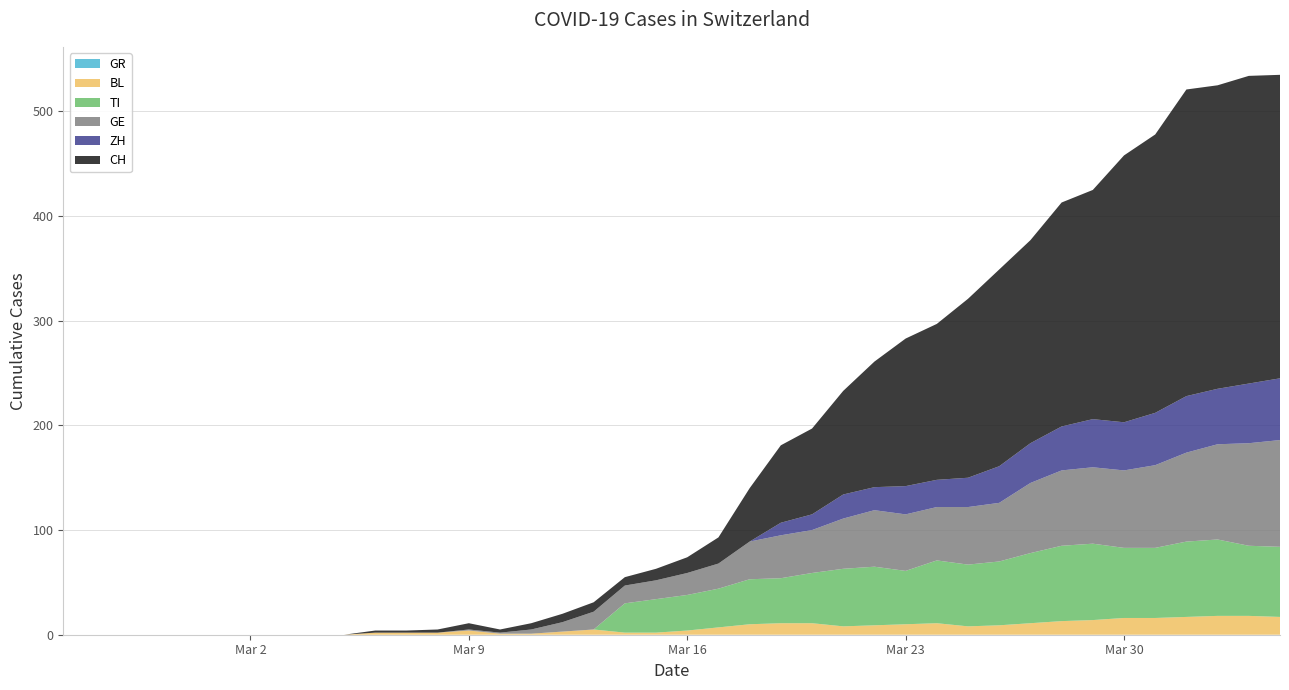

Reading left to right, list all the values displayed in this chart.

CH: 0	0	0	0	0	0	0	0	0	0	2	2	3	6	3	6	8	9	8	11	15	25	51	74	82	99	120	141	149	171	188	194	214	219	255	266	293	290	294	290
ZH: 0	0	0	0	0	0	0	0	0	0	0	0	0	0	0	0	0	0	0	0	0	0	0	12	15	23	22	27	26	28	35	38	42	46	46	50	54	53	57	59
GE: 0	0	0	0	0	0	0	0	0	0	0	0	0	1	1	4	9	17	17	18	21	24	36	41	41	48	54	54	51	55	56	67	72	73	74	79	85	91	98	102
TI: 0	0	0	0	0	0	0	0	0	0	0	0	0	0	0	0	0	0	28	32	34	37	43	43	48	55	56	51	60	59	61	67	72	73	67	67	72	73	67	67
BL: 0	0	0	0	0	0	0	0	0	0	2	2	2	4	1	1	3	5	2	2	4	7	10	11	11	8	9	10	11	8	9	11	13	14	16	16	17	18	18	17
GR: 0	0	0	0	0	0	0	0	0	0	0	0	0	0	0	0	0	0	0	0	0	0	0	0	0	0	0	0	0	0	0	0	0	0	0	0	0	0	0	0